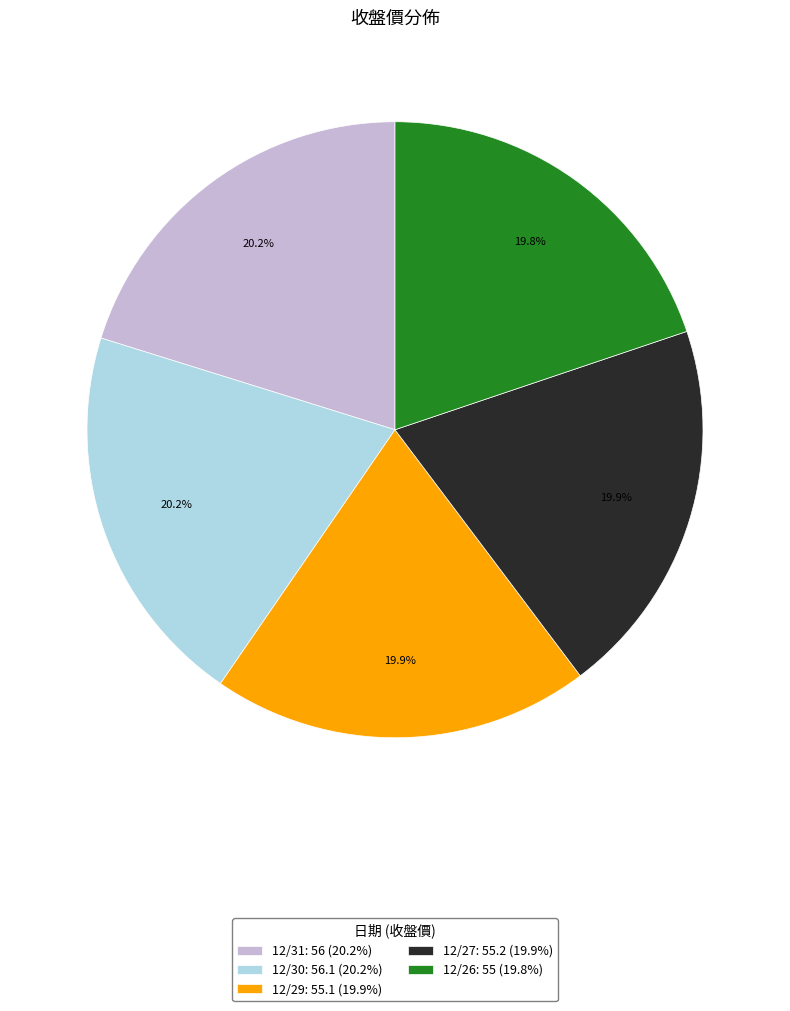

What is the ratio of the value at 12/26: 55 (19.8%) to the value at 12/30: 56.1 (20.2%)?

1.0